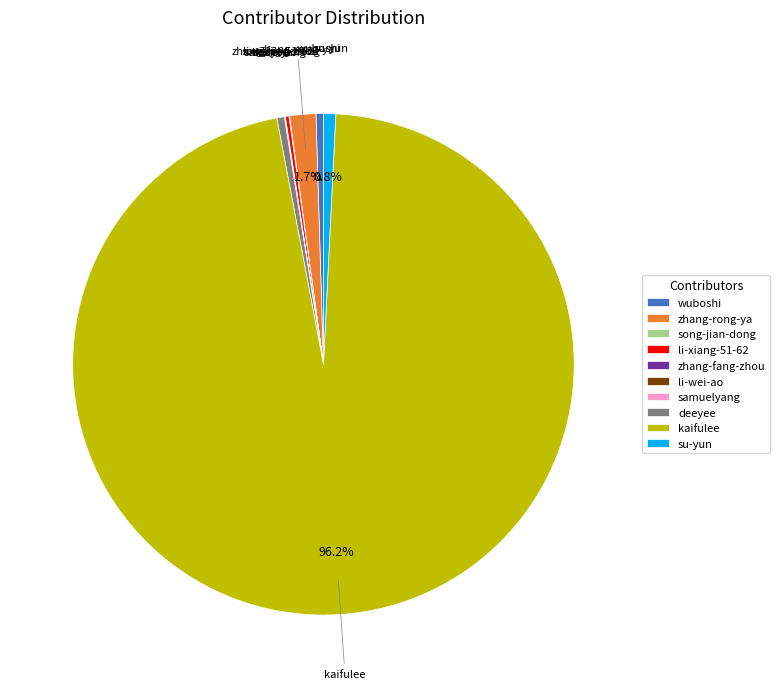

What percentage is NOT represented by su-yun?

99.2%